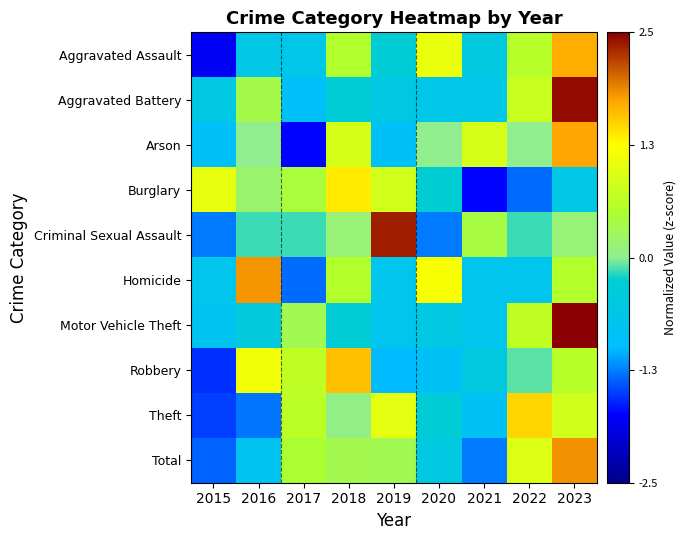

At which category is the sum across all series the highest?

2023